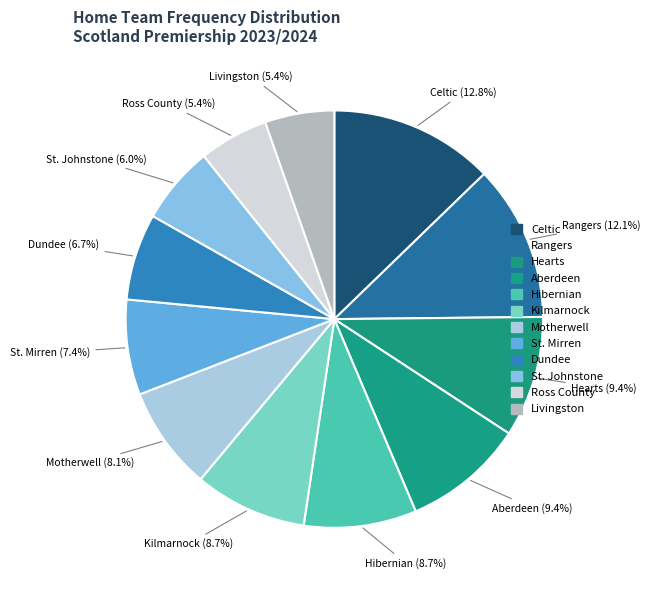

The Hearts slice represents 9% of the pie. True or false?

True